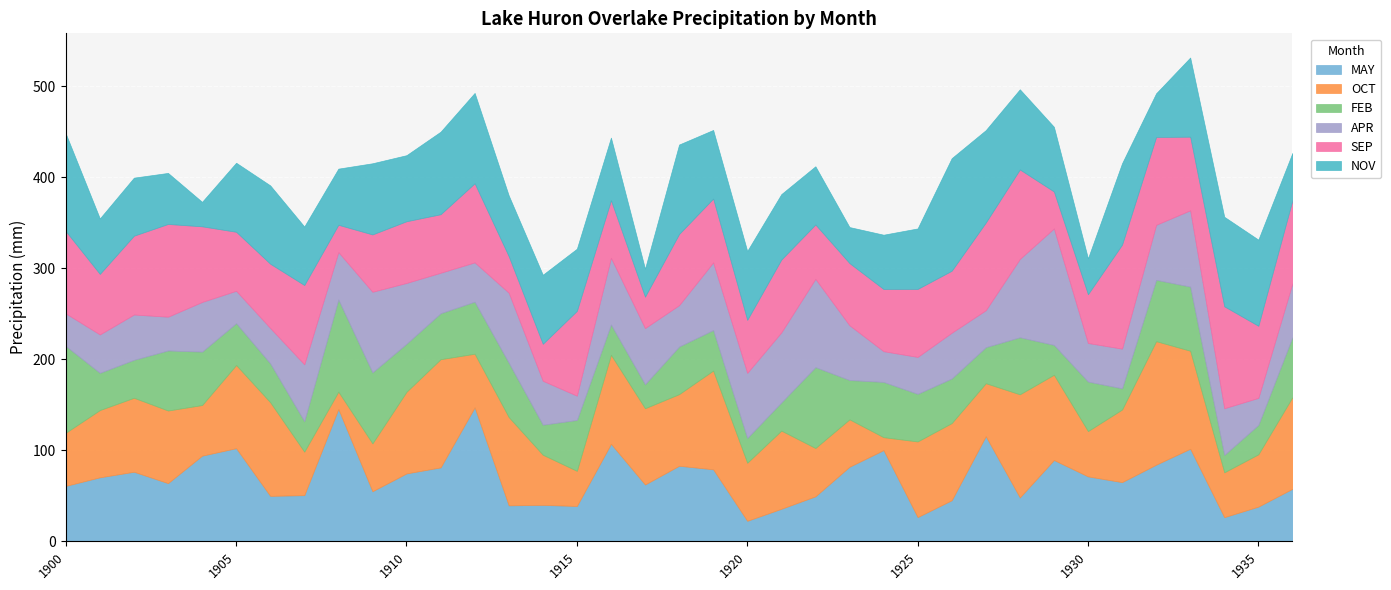

What is the value of the OCT point at the 15th from the left?

55.1